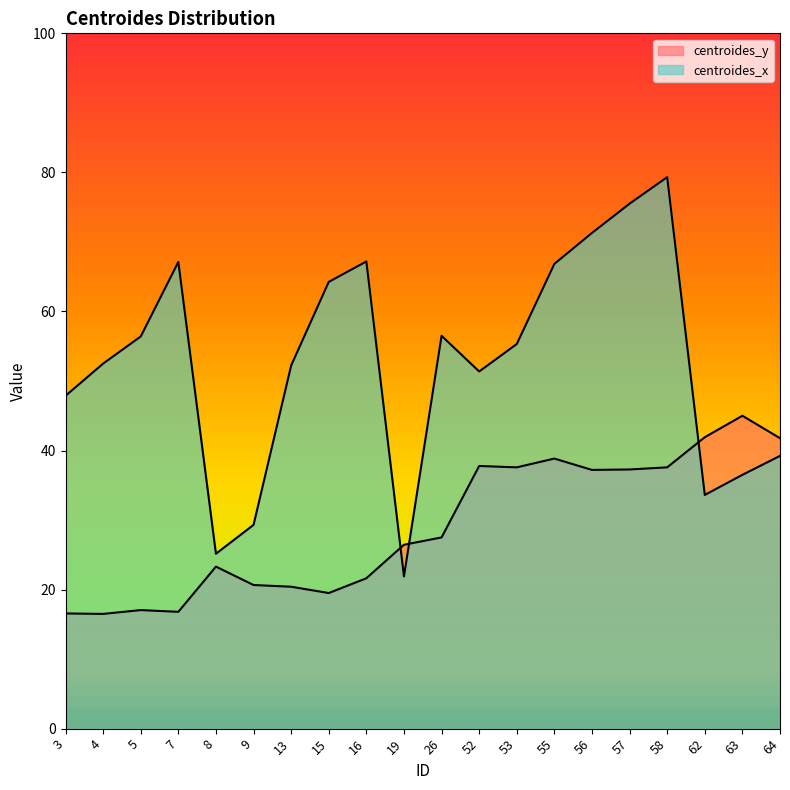

List the series in order of their overall mean, highest first.

centroides_x, centroides_y